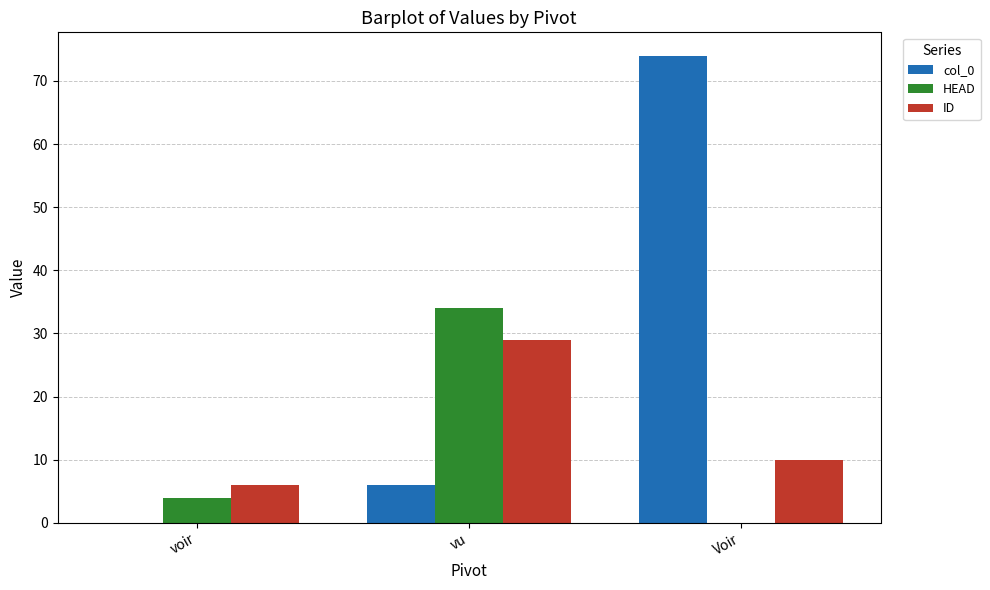

Read the col_0 value at vu, to the nearest 10.

10